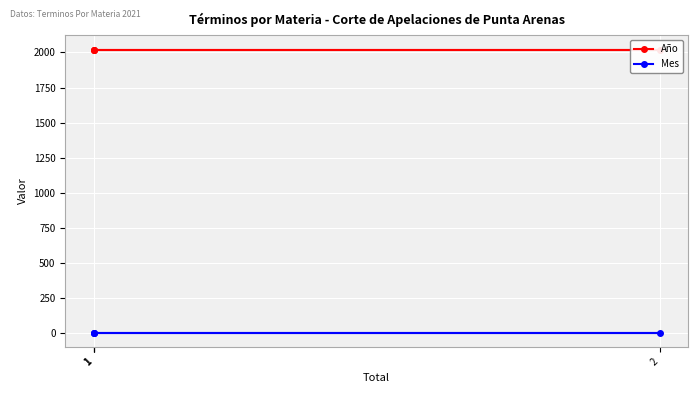

What is the total value across all series at 2?

2027